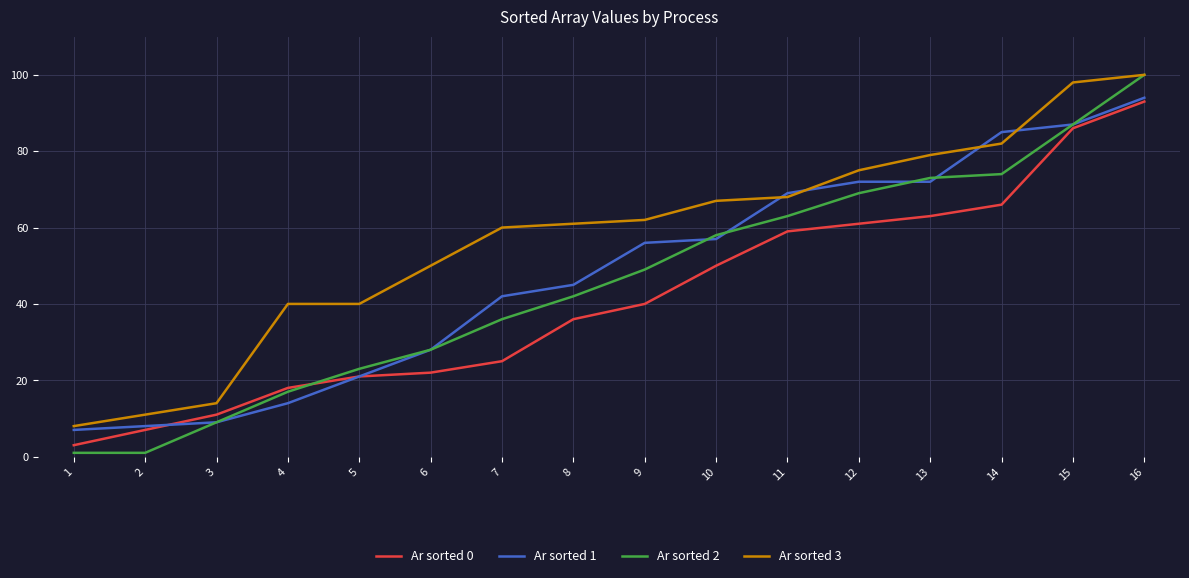

Where is Ar sorted 2 nearest to the value 50?

9